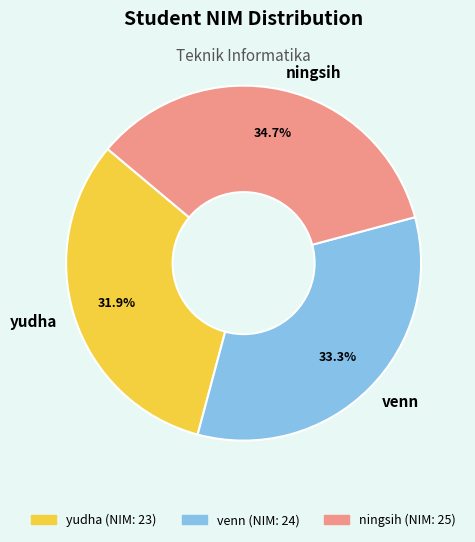

Count the number of slices in the pie.

3